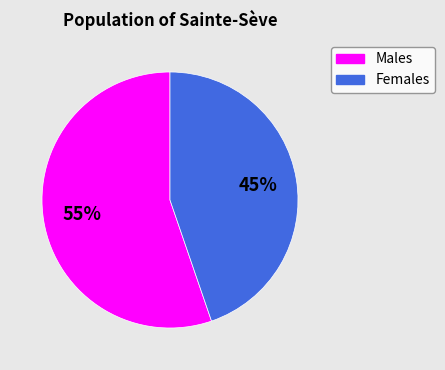

To the nearest percent, what is the average slice percentage?

50%